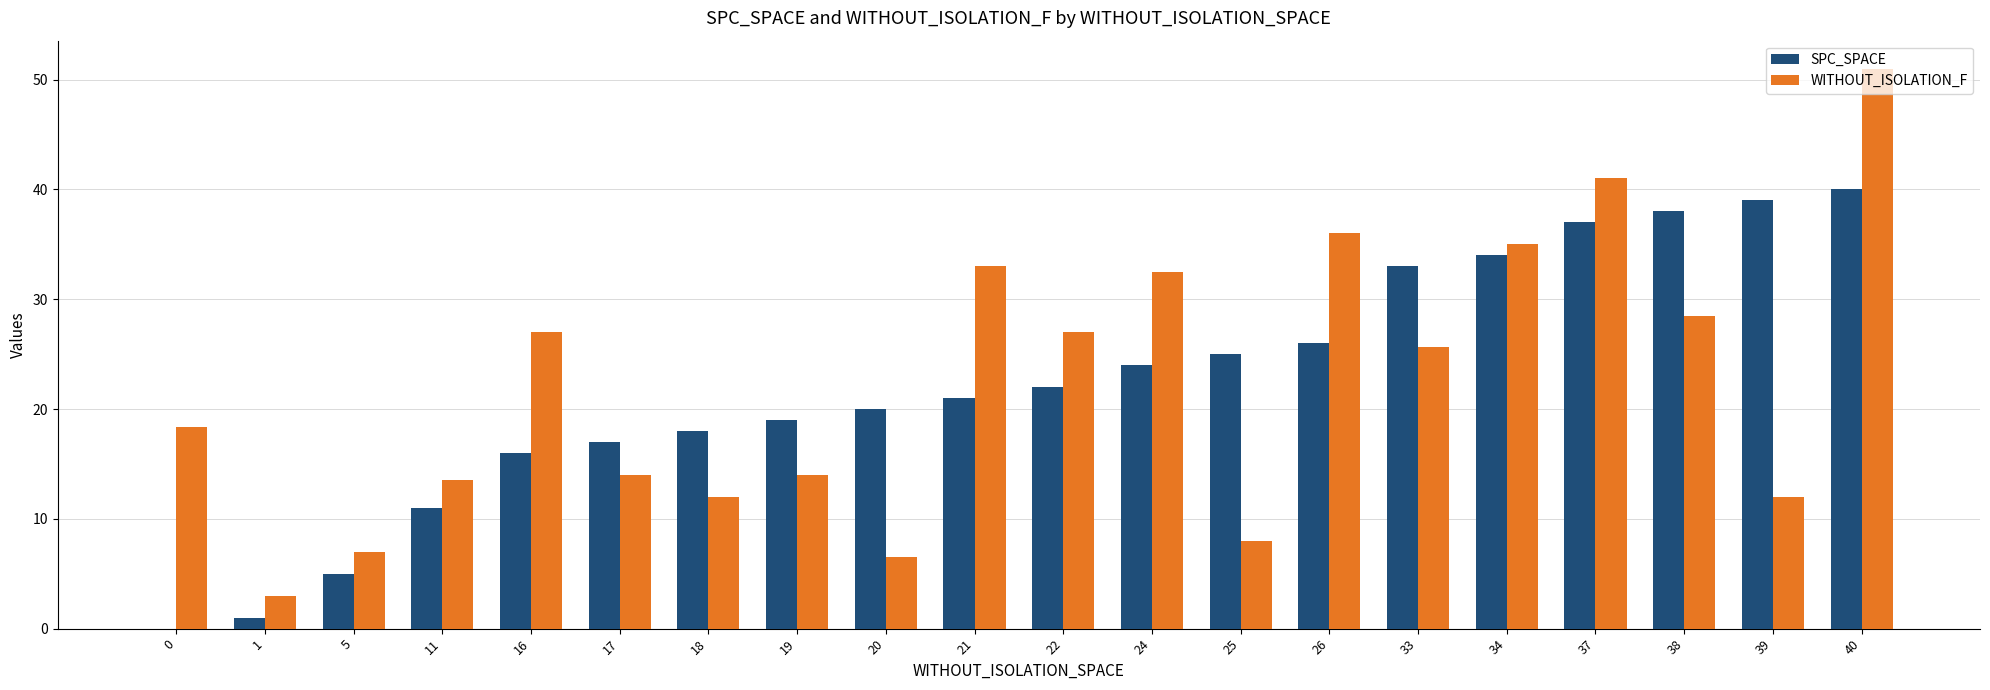

What is the spread (max minus min) of values at 11?

2.6